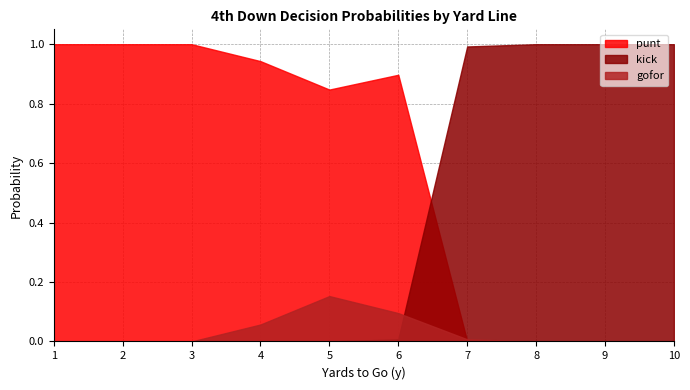

Does the chart have visible grid lines?

Yes